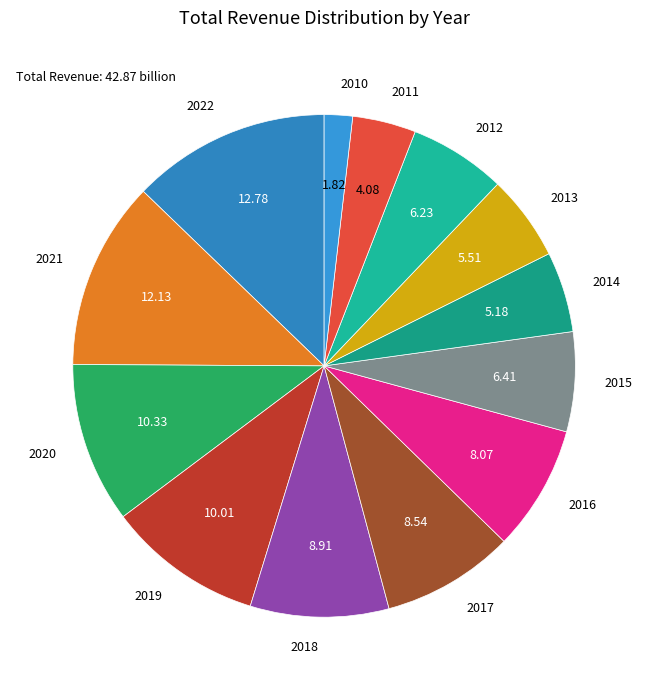

Which category has the smallest portion of the pie?

2010